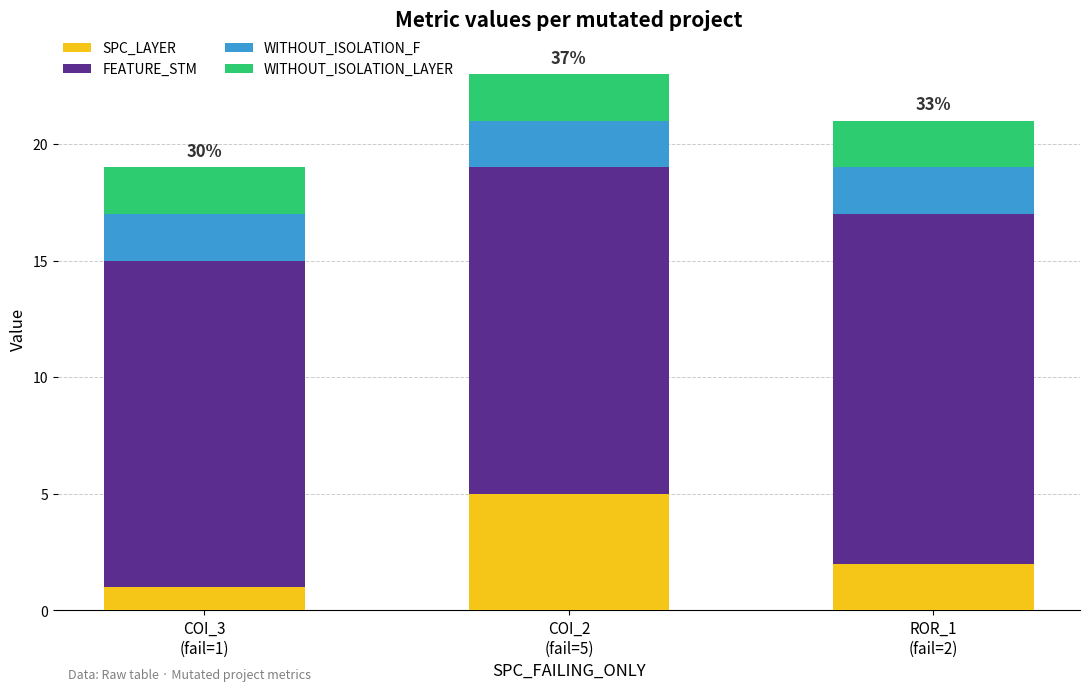

Reading right to left, what are the values for SPC_LAYER?

2	5	1